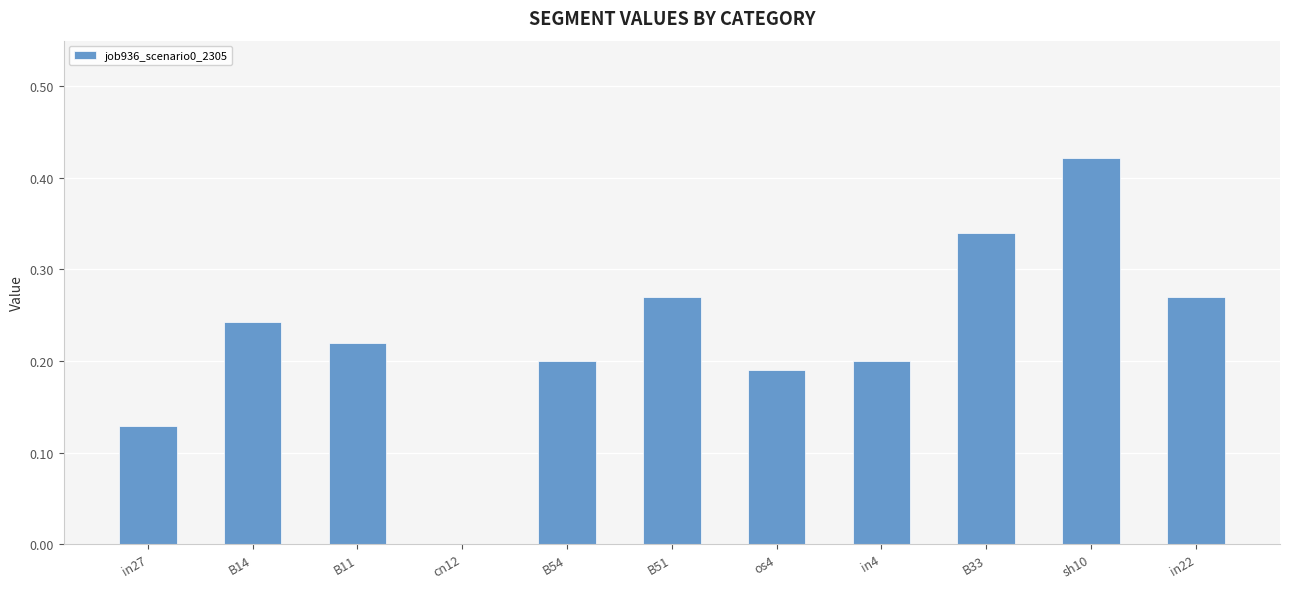

At which label is the value closest to 0?

cn12